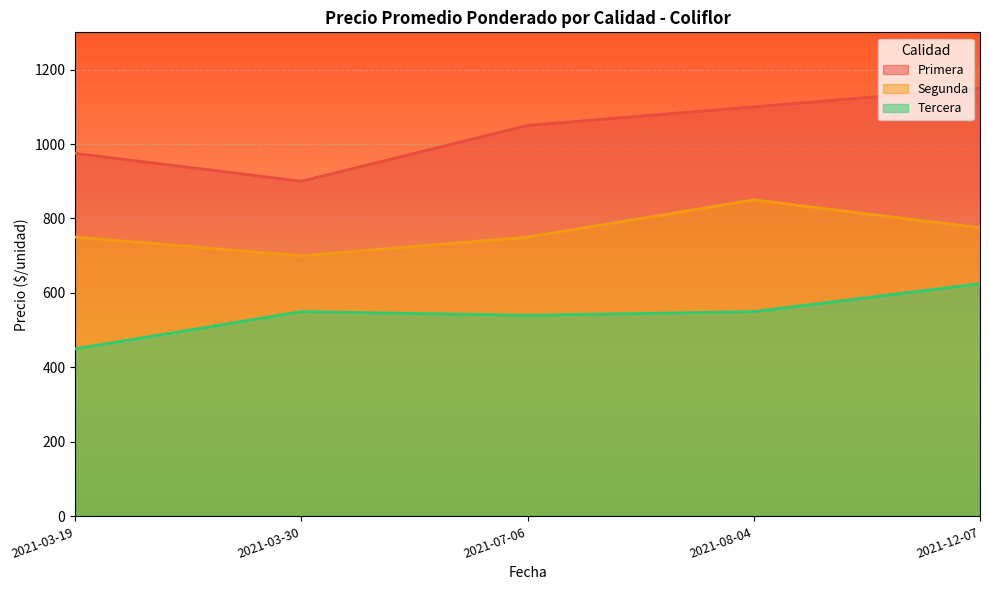

Read the Tercera value at 2021-12-07.

625